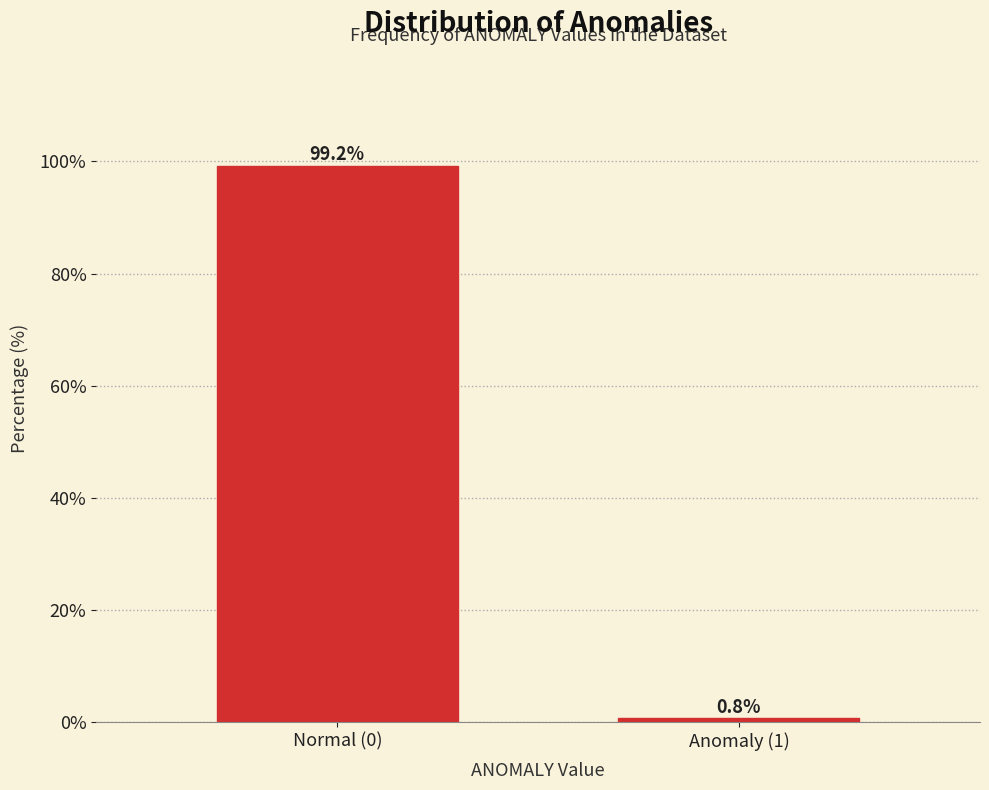

Reading left to right, list all the values displayed in this chart.

99.2	0.8